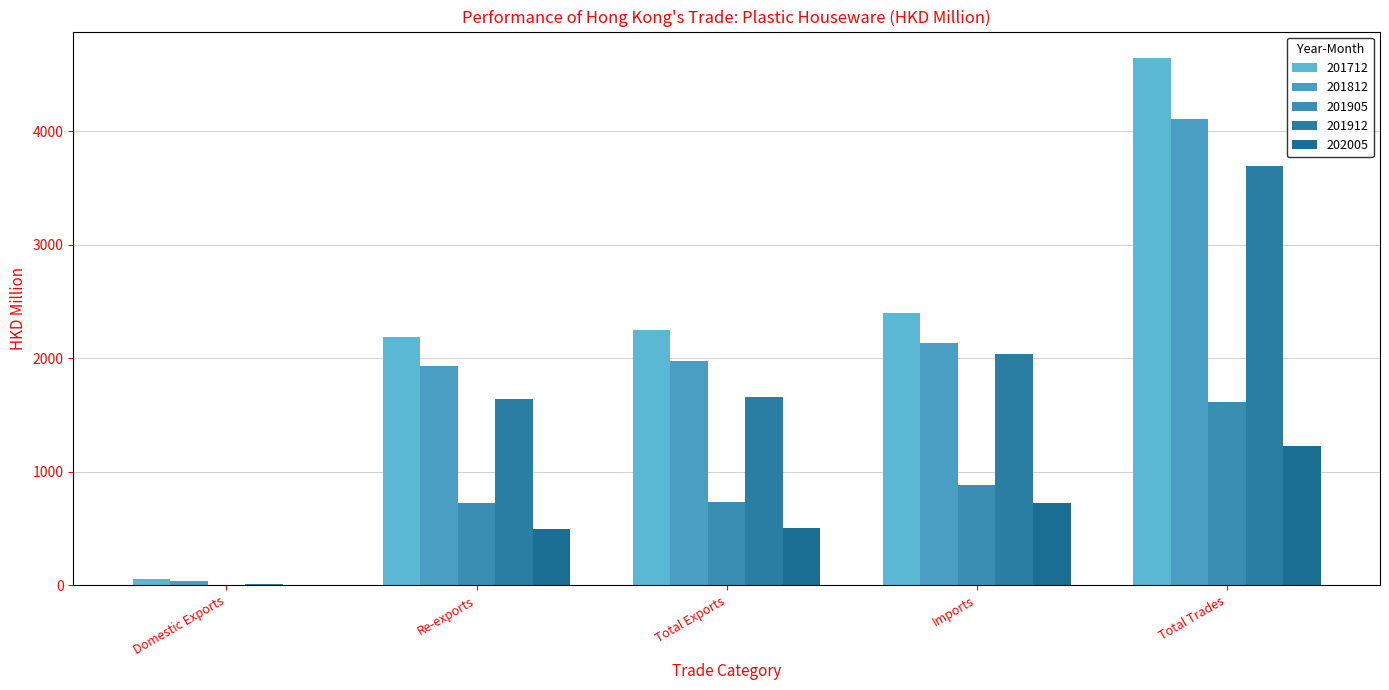

Reading left to right, transcribe all the data shown in this chart.

201712: Domestic Exports=53.4	Re-exports=2191.2	Total Exports=2244.6	Imports=2399.5	Total Trades=4644.1
201812: Domestic Exports=41.0	Re-exports=1931.5	Total Exports=1972.5	Imports=2131.1	Total Trades=4103.6
201905: Domestic Exports=6.6	Re-exports=725.2	Total Exports=731.8	Imports=881.9	Total Trades=1613.7
201912: Domestic Exports=15.8	Re-exports=1641.5	Total Exports=1657.3	Imports=2036.1	Total Trades=3693.4
202005: Domestic Exports=4.1	Re-exports=498.0	Total Exports=502.1	Imports=729.5	Total Trades=1231.6